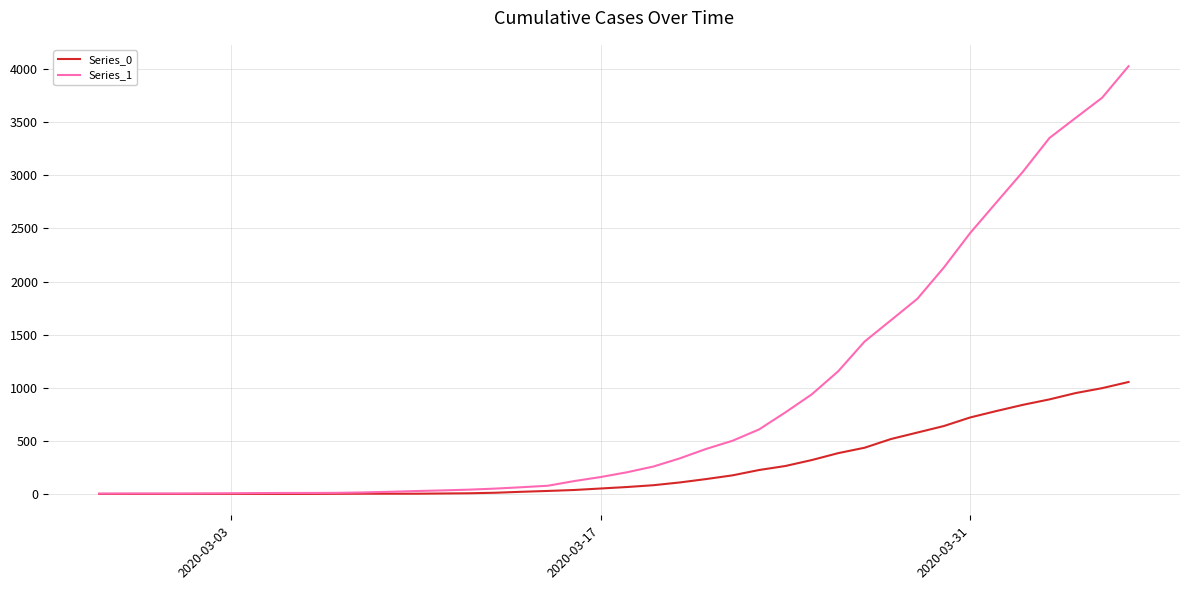

What is the greatest value displayed?

4028